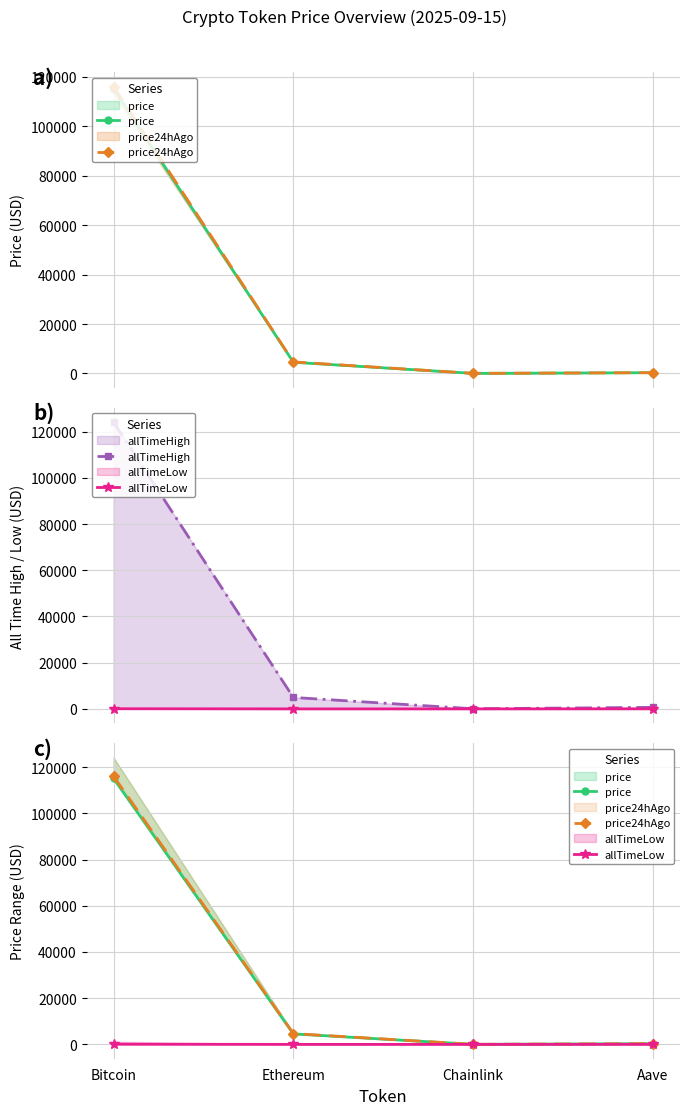

What is the difference between the second highest and minimum values in the allTimeLow series?

25.9